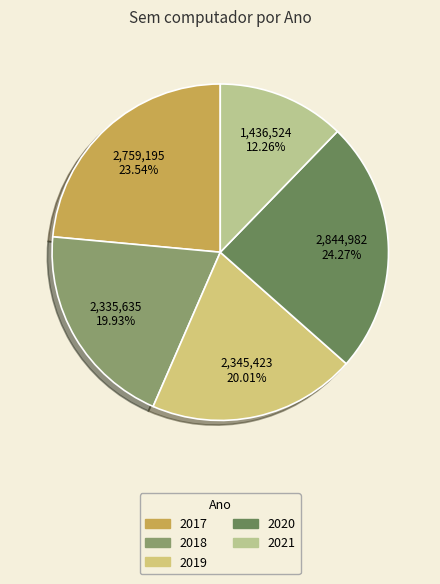

Is it true that 2018 is 14% of the pie?

False